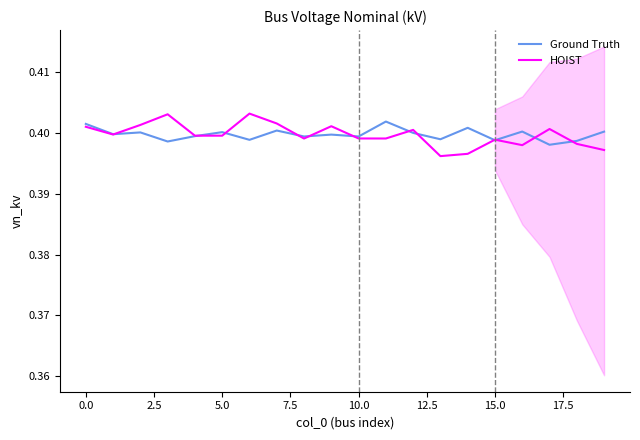

The value of Ground Truth at 5.0 is 0.4. True or false?

True